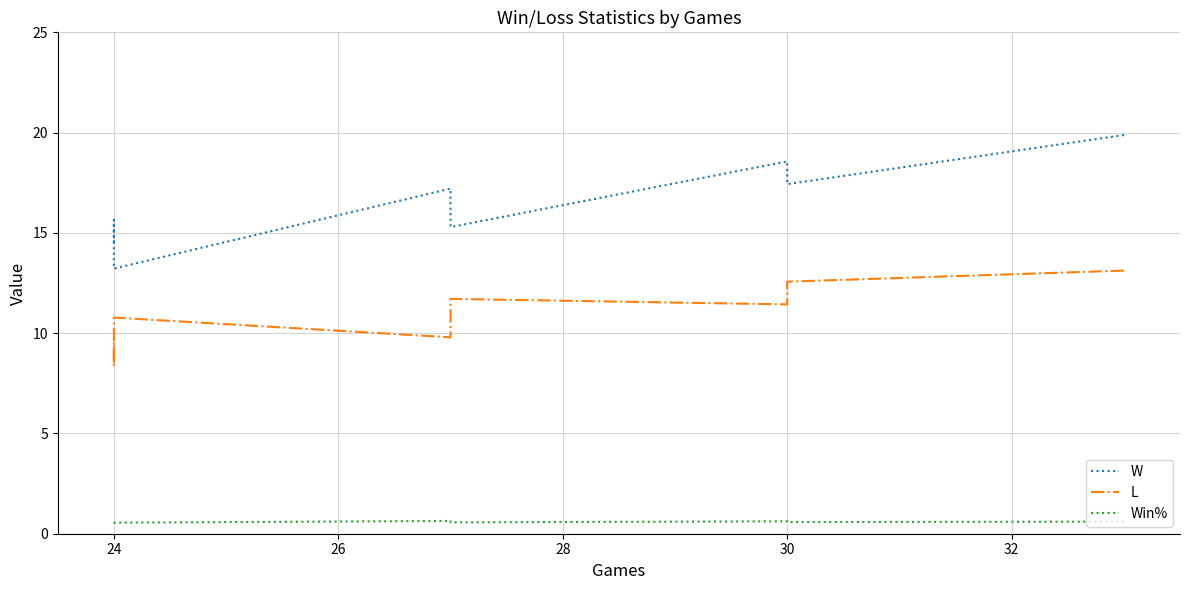

At which label is Win% closest to 0?

24